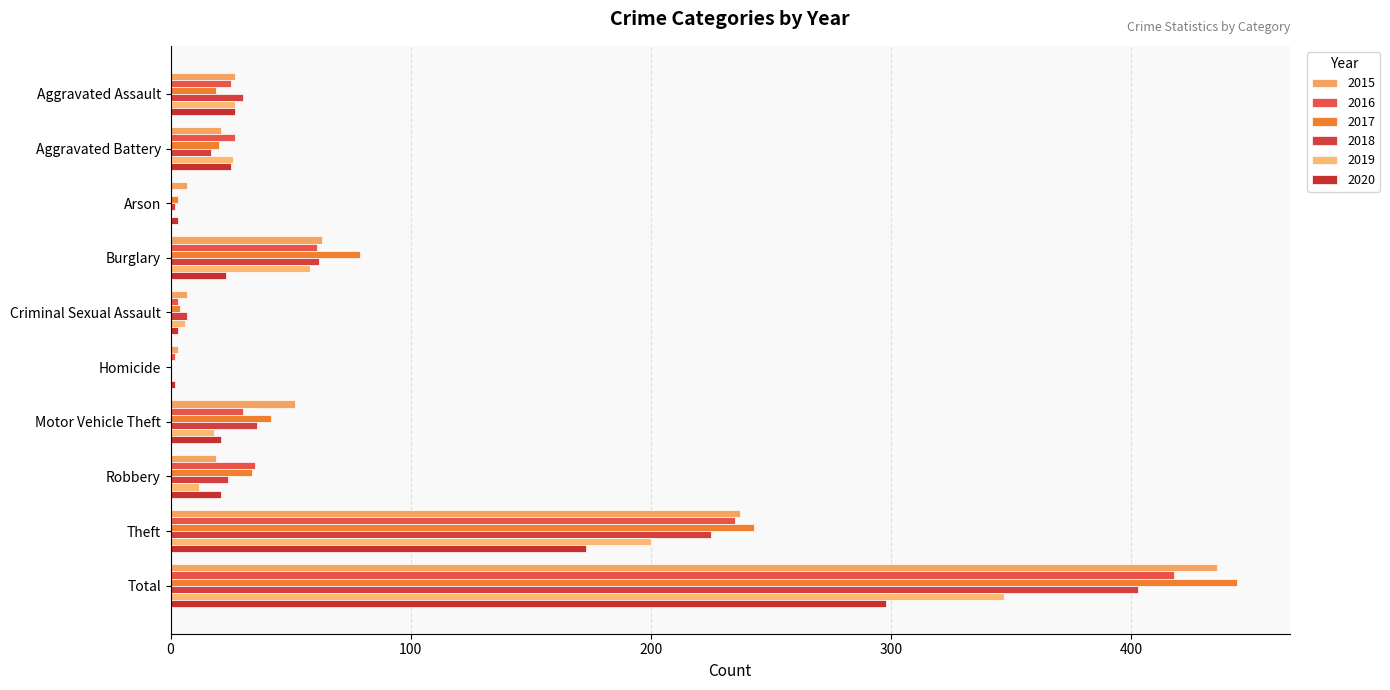

Count the number of data series in this chart.

6